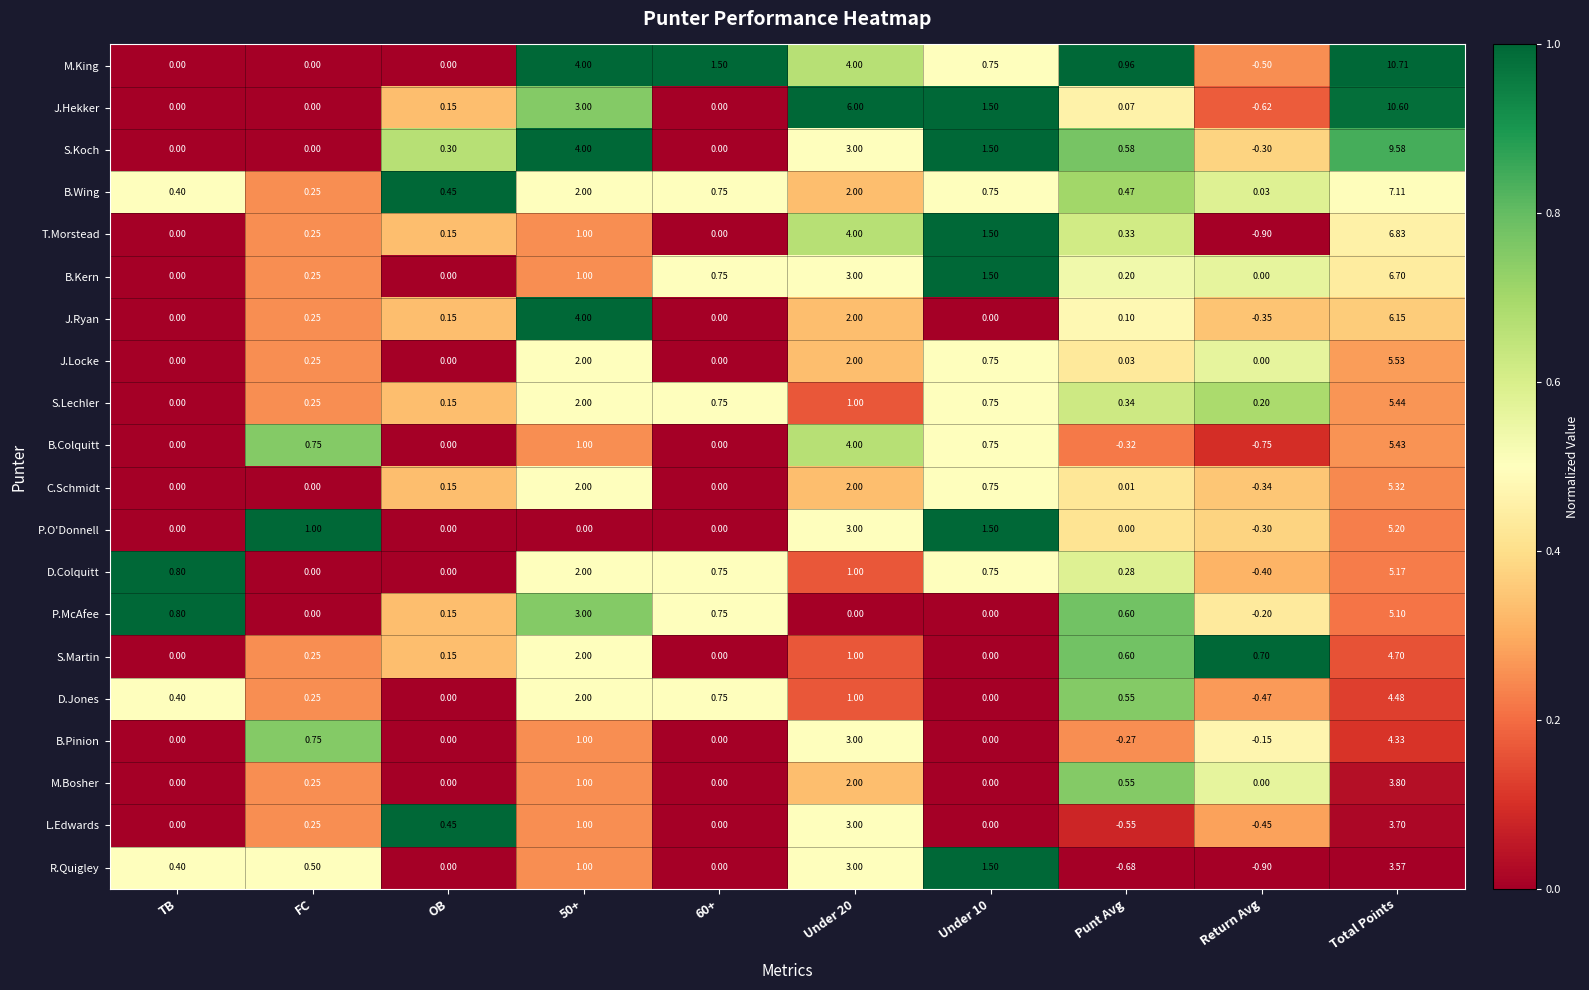

At which category does the chart reach its peak across all series?

Total Points